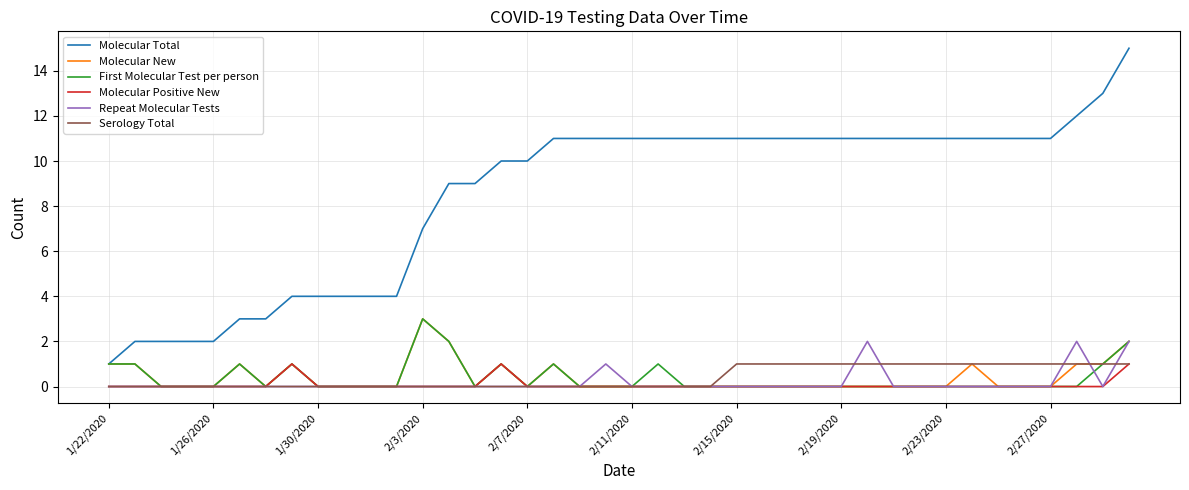

Is this an area chart (filled region under the line)?

No